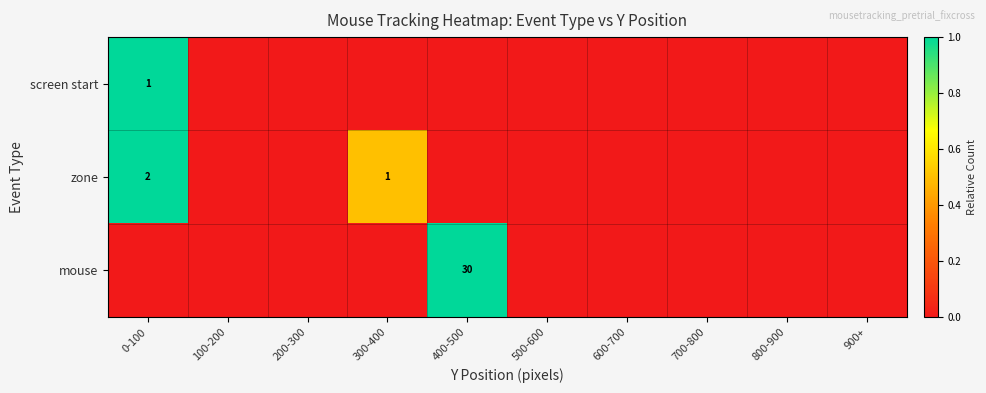

Is it true that zone equals 1 at 300-400?

True